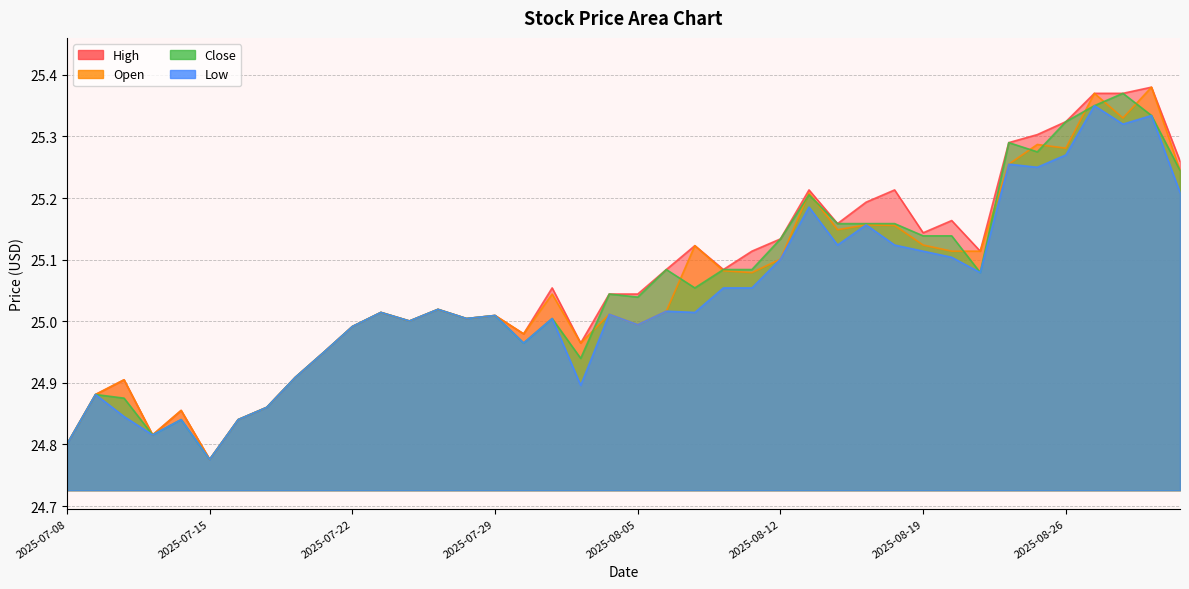

Which series has the largest range (max minus min)?

High